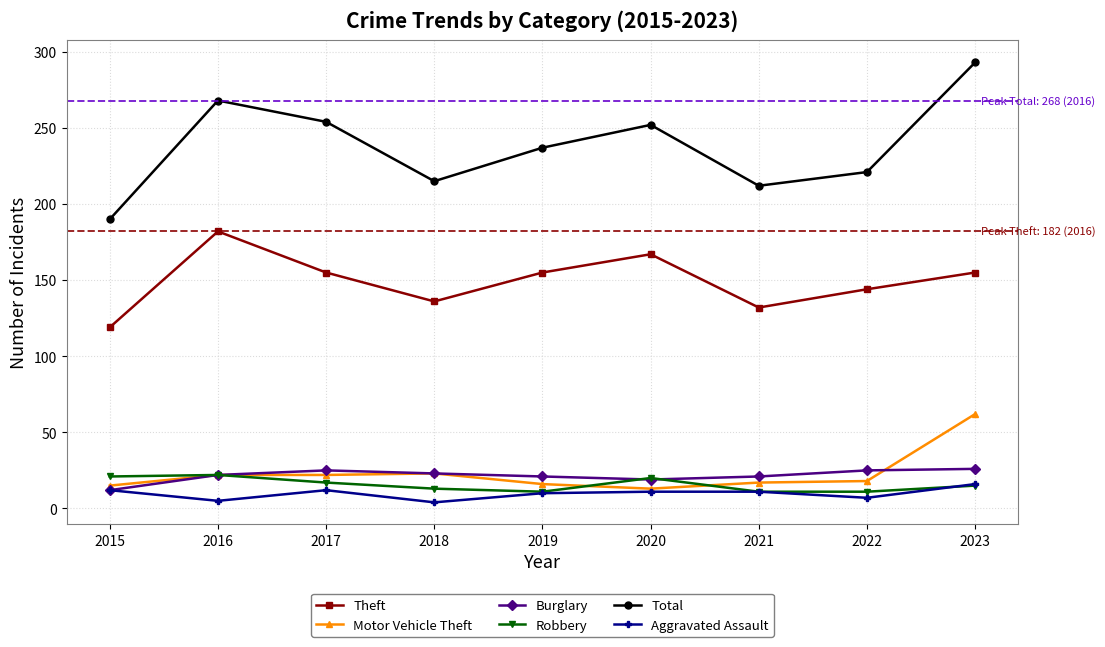

At how many categories does at least one series exceed 246?

4